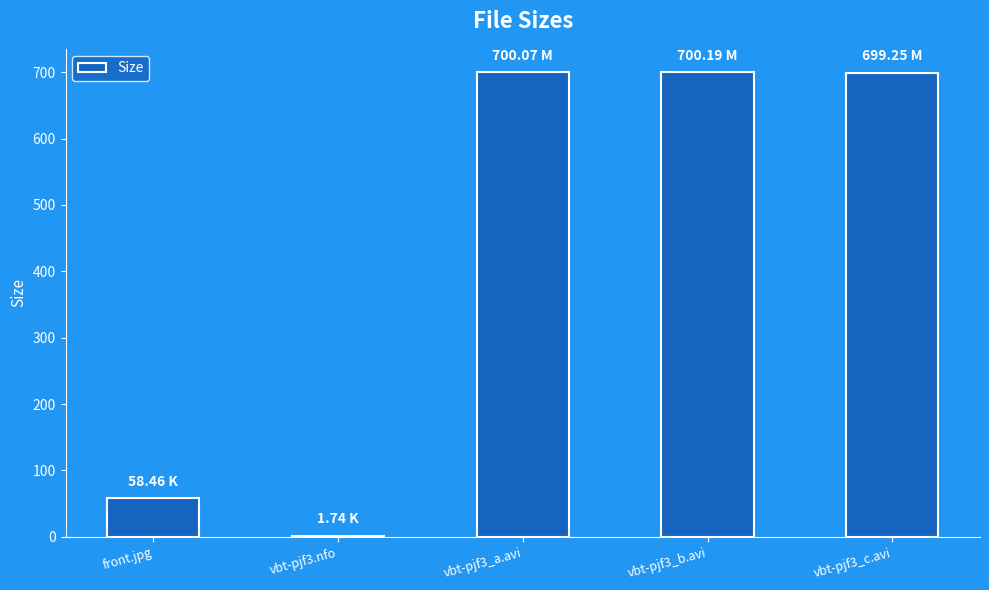

Where is the data nearest to the value 350?

front.jpg